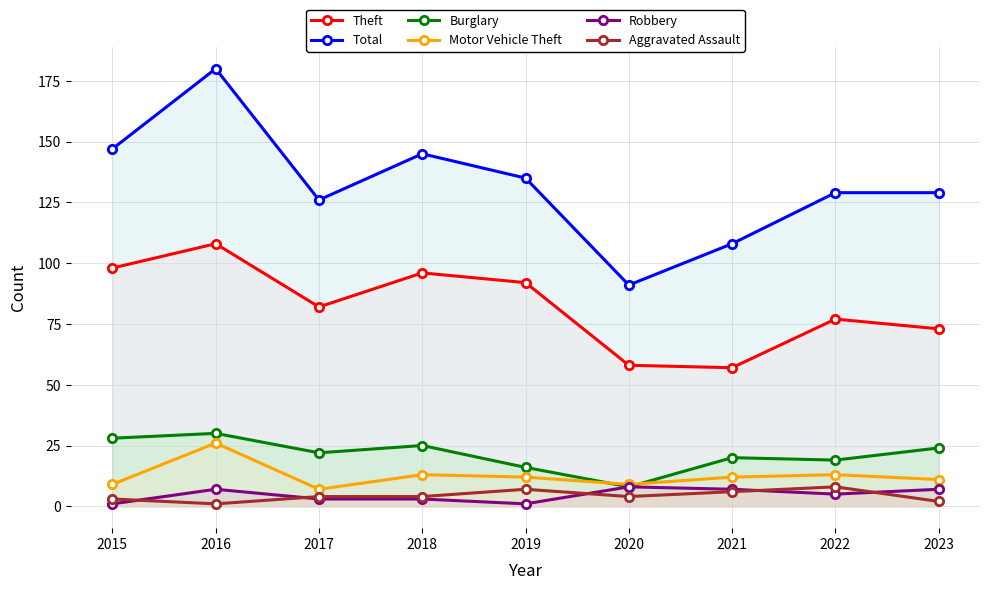

Reading left to right, extract all data points from this chart.

Theft: 98	108	82	96	92	58	57	77	73
Total: 147	180	126	145	135	91	108	129	129
Burglary: 28	30	22	25	16	8	20	19	24
Motor Vehicle Theft: 9	26	7	13	12	9	12	13	11
Robbery: 1	7	3	3	1	8	7	5	7
Aggravated Assault: 3	1	4	4	7	4	6	8	2